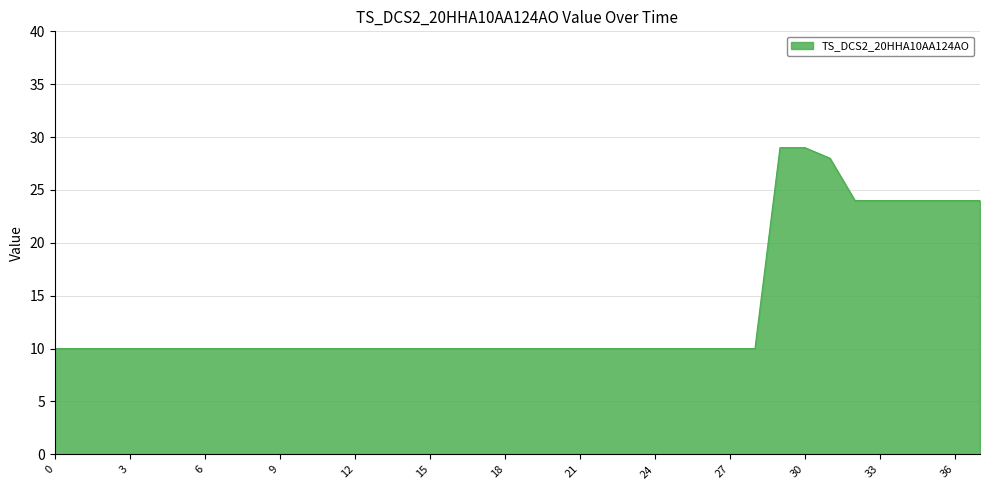

What is the maximum value shown in the chart?

29